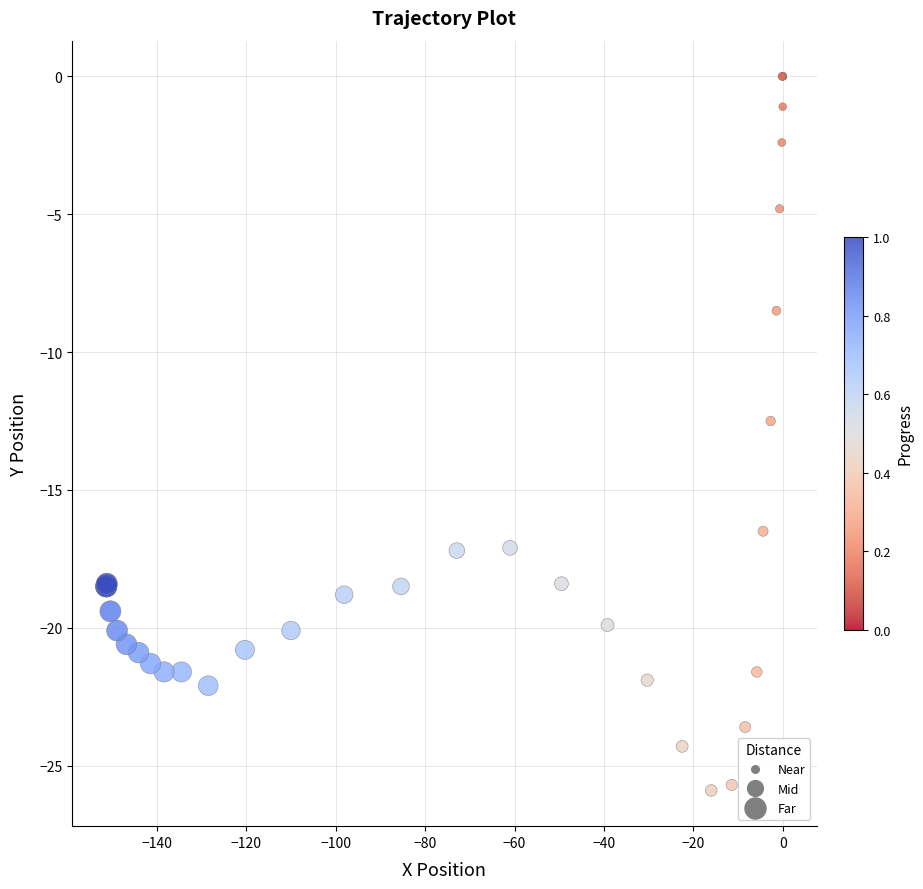

What Y value in the scatter plot is closest to -12?

-12.5